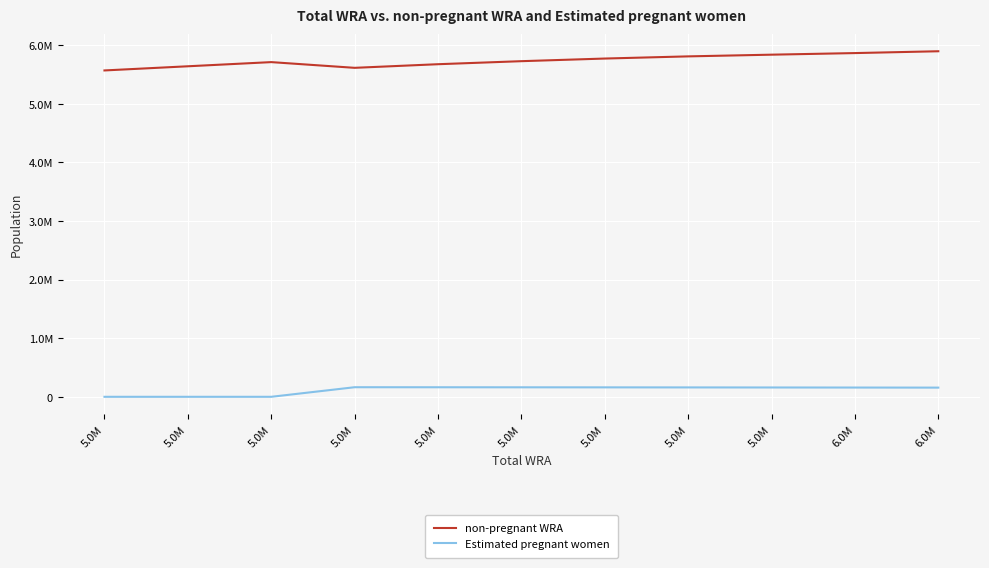

At which category does Estimated pregnant women reach its first local peak?

5.0M